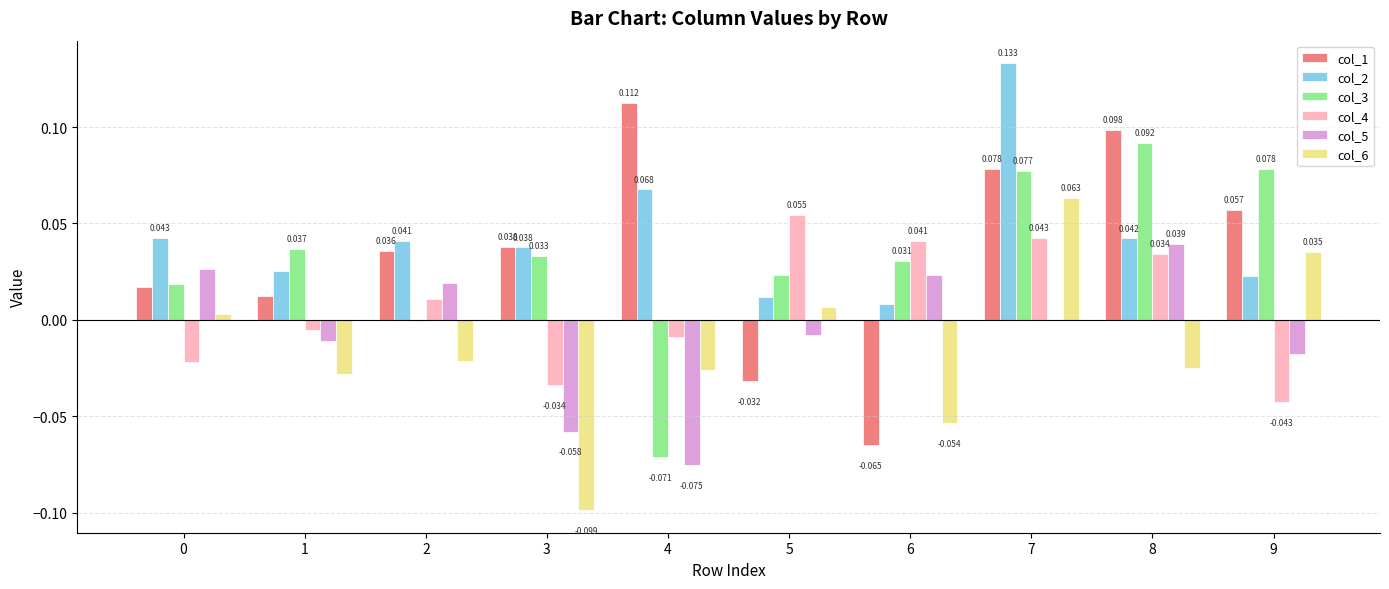

Is the value of col_1 at 0 greater than the value of col_3 at 4?

Yes